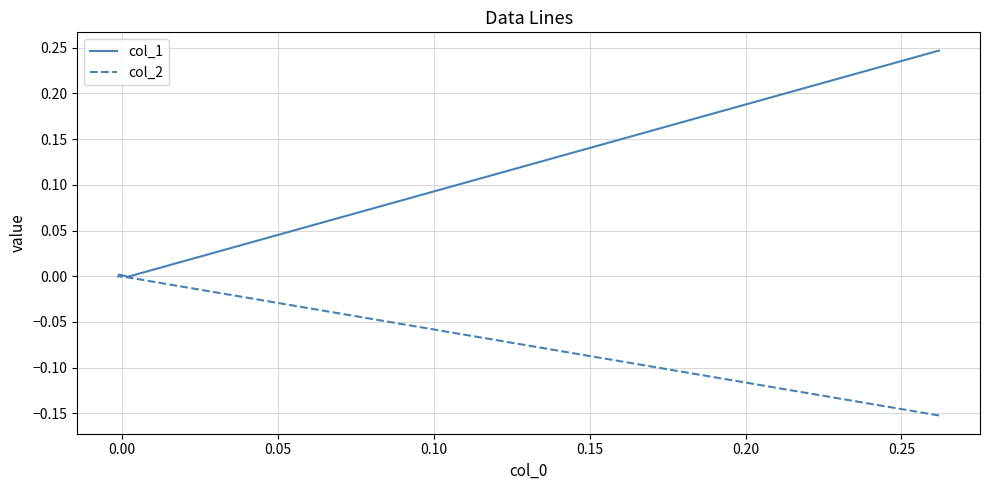

What is the label of the 4th point from the left?

0.10